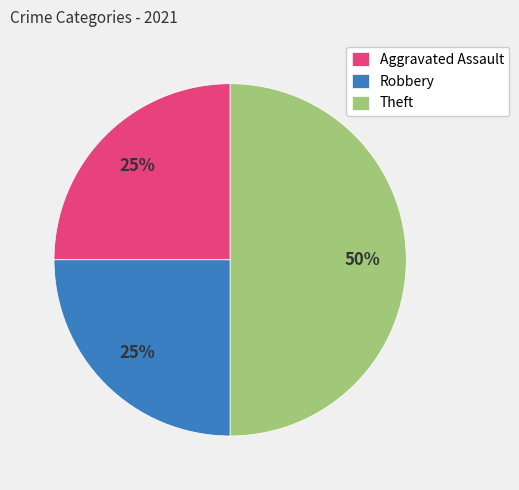

To the nearest percent, what percentage of the pie is Robbery?

25%